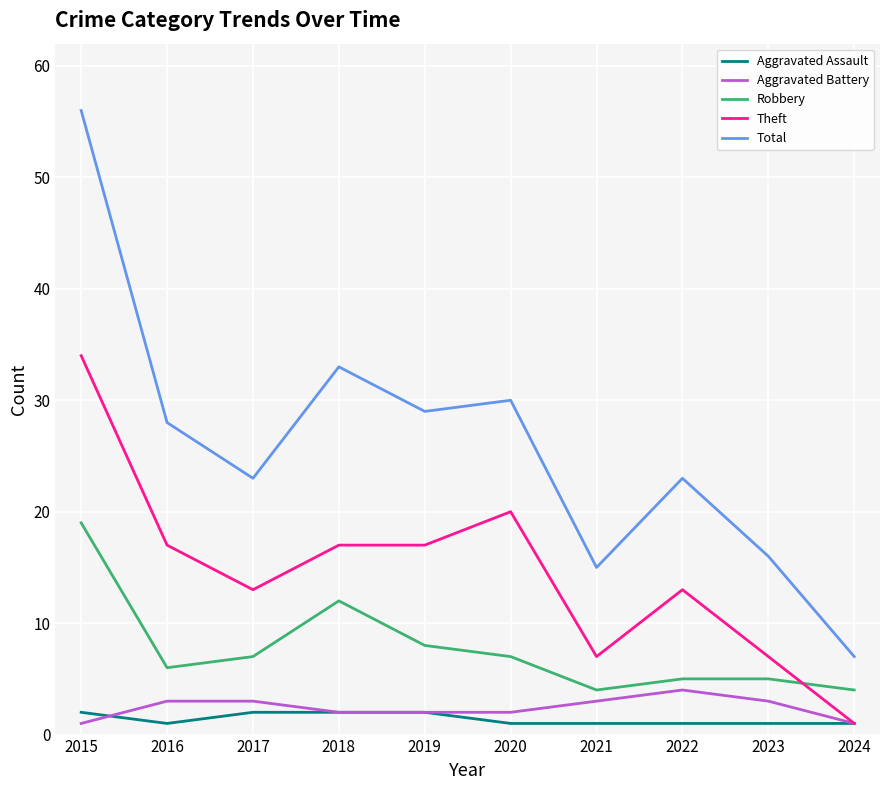

At which label does Robbery first exceed 7?

2015